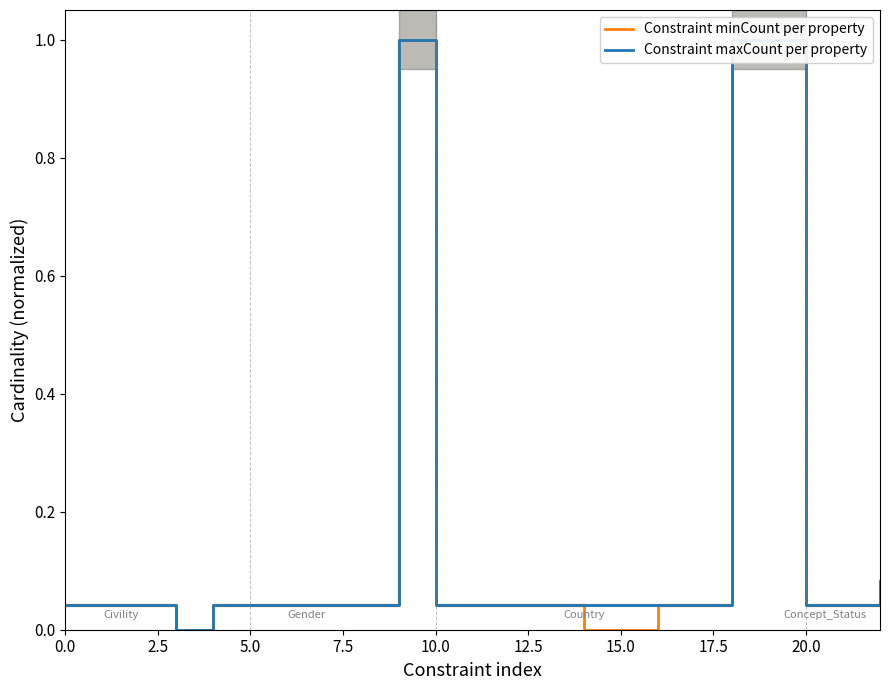

The value of Constraint minCount per property at 21 is 0.1. True or false?

False